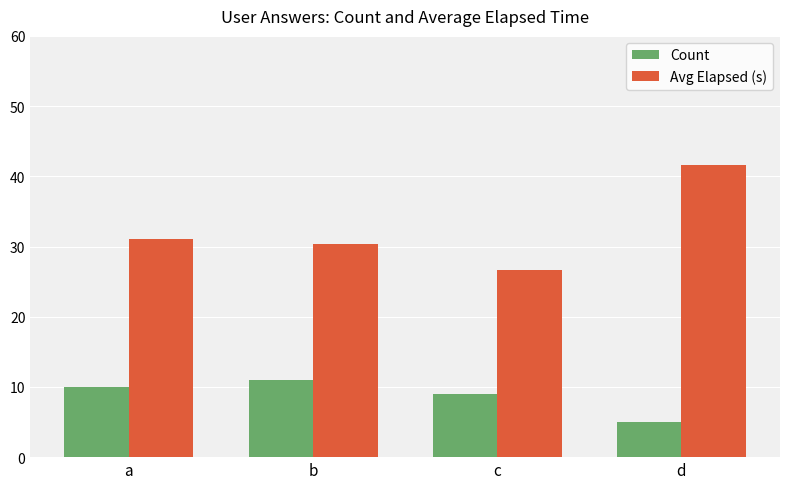

Reading left to right, transcribe all the data shown in this chart.

Count: 10.0	11.0	9.0	5.0
Avg Elapsed (s): 31.0	30.4	26.7	41.6